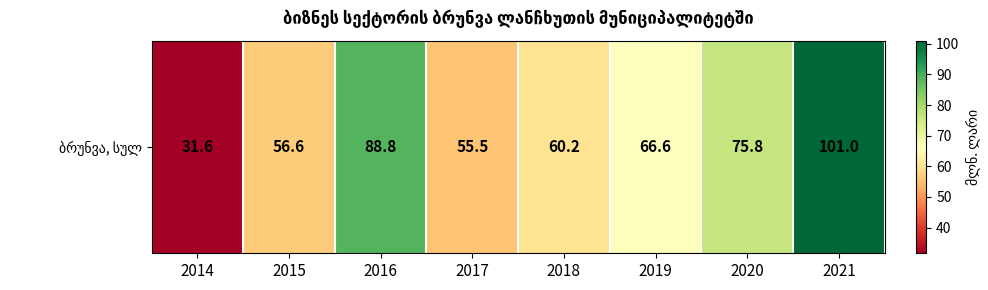

How many data points are above 66?

4